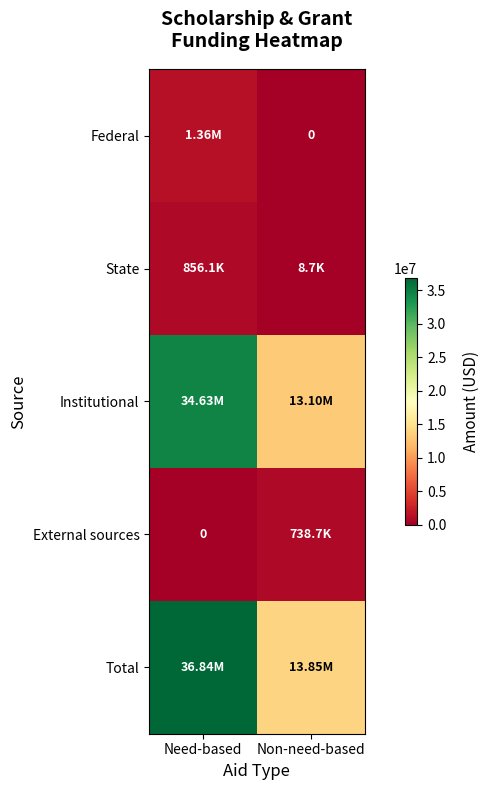

What is the approximate value of External sources at Non-need-based, to the nearest 10?

738680